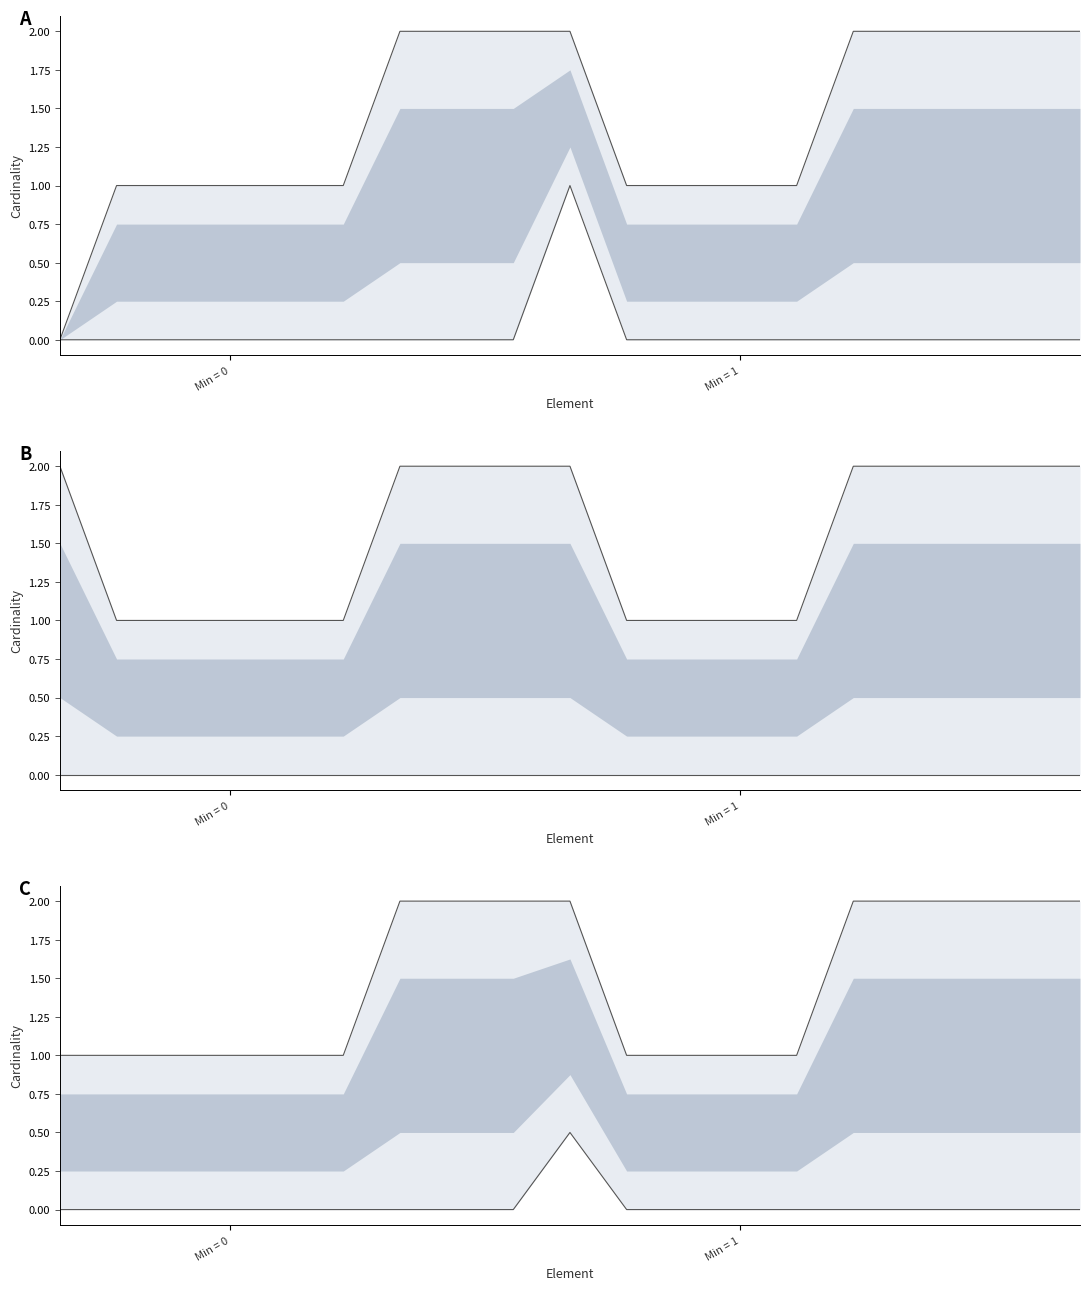

At how many categories does at least one series exceed 0?

19